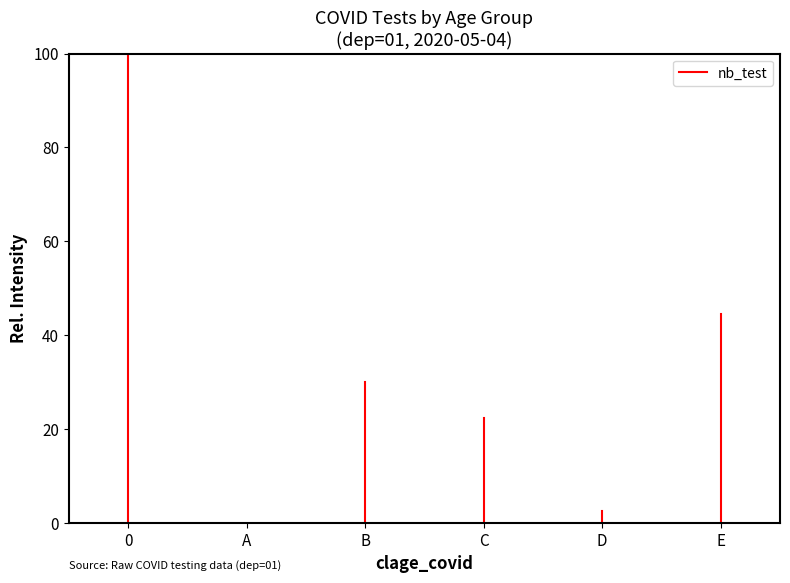

What is the sum of the values at 0 and A?

100